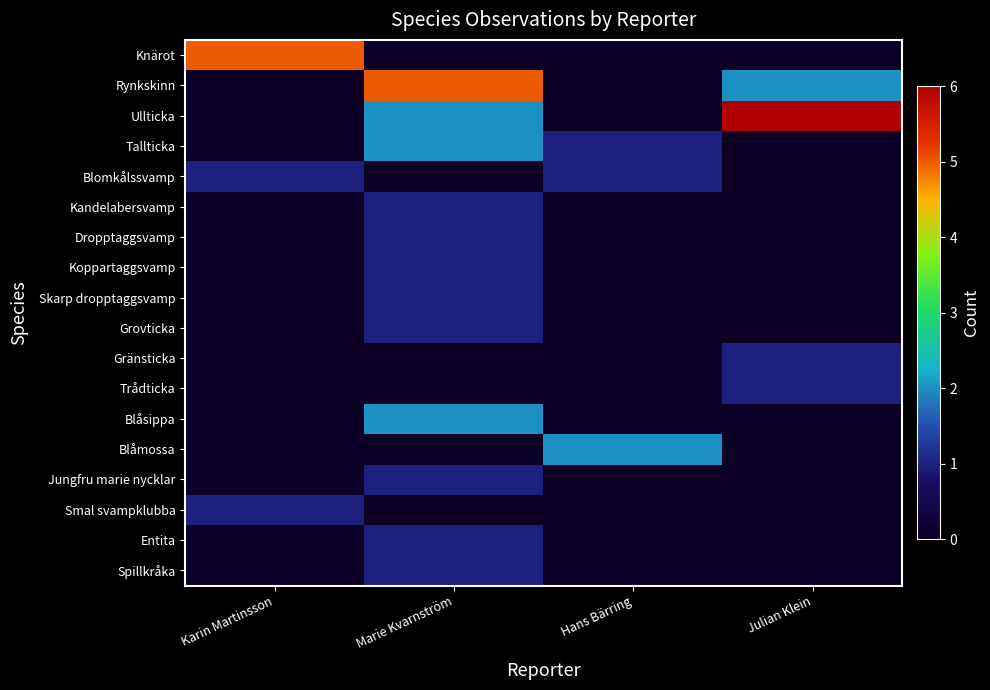

What is the total value across all series at Karin Martinsson?

7